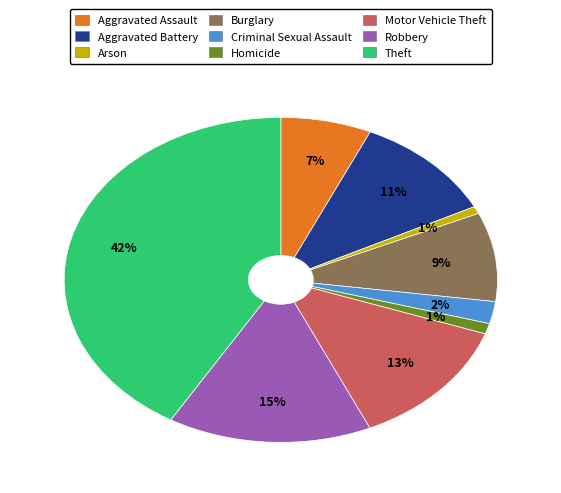

To the nearest percent, what is the difference between the Theft and Motor Vehicle Theft slice percentages?

29%